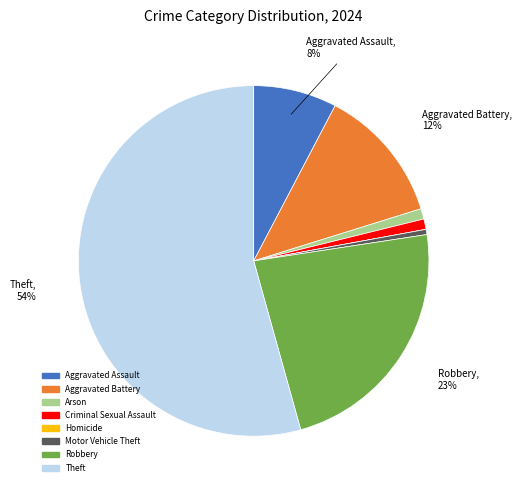

Combined, do Motor Vehicle Theft and Aggravated Battery account for over 50%?

No